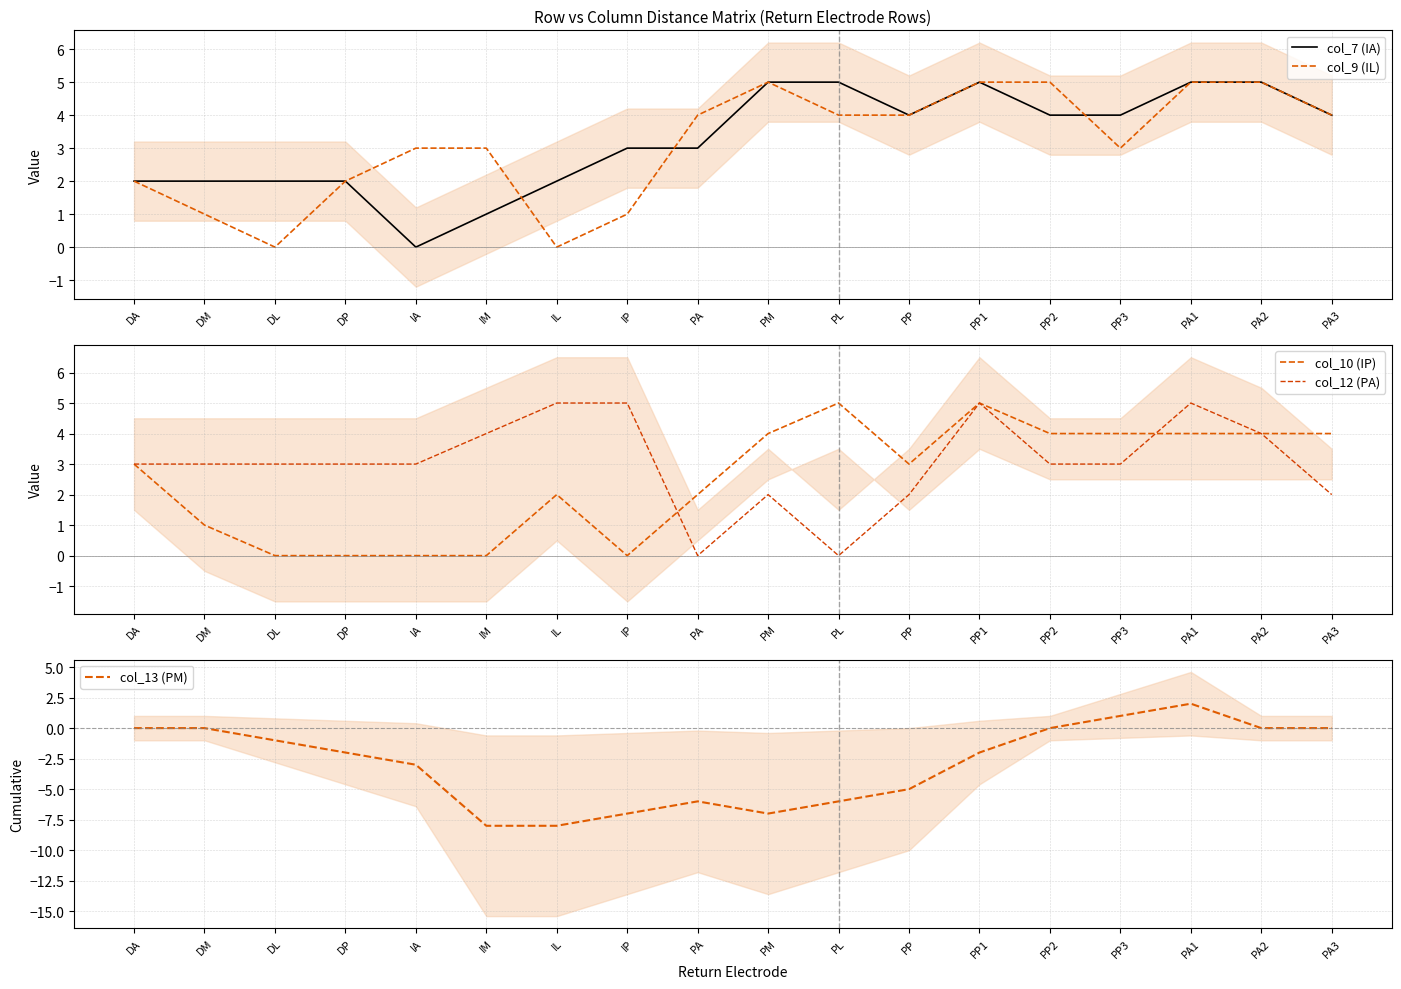

The value of col_9 (IL) at IL is 3. True or false?

False